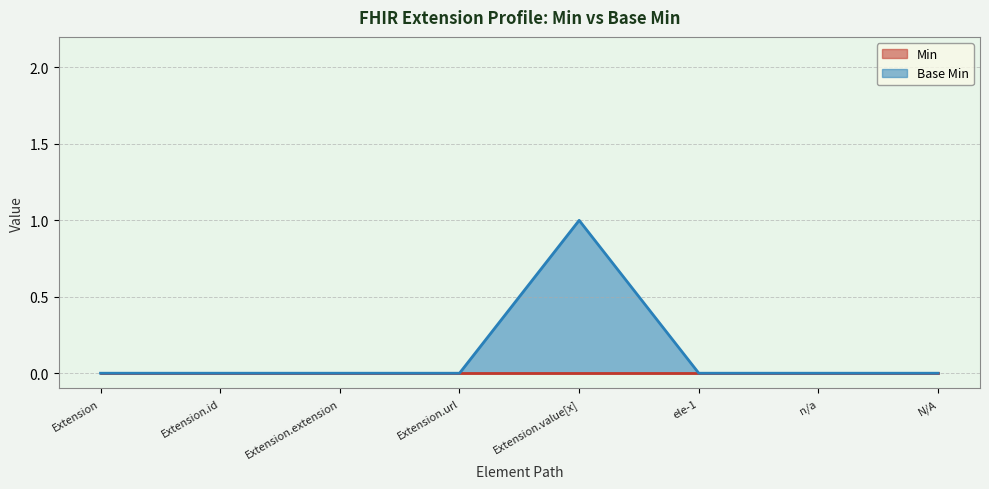

What is the label of the 2nd point from the left?

Extension.id